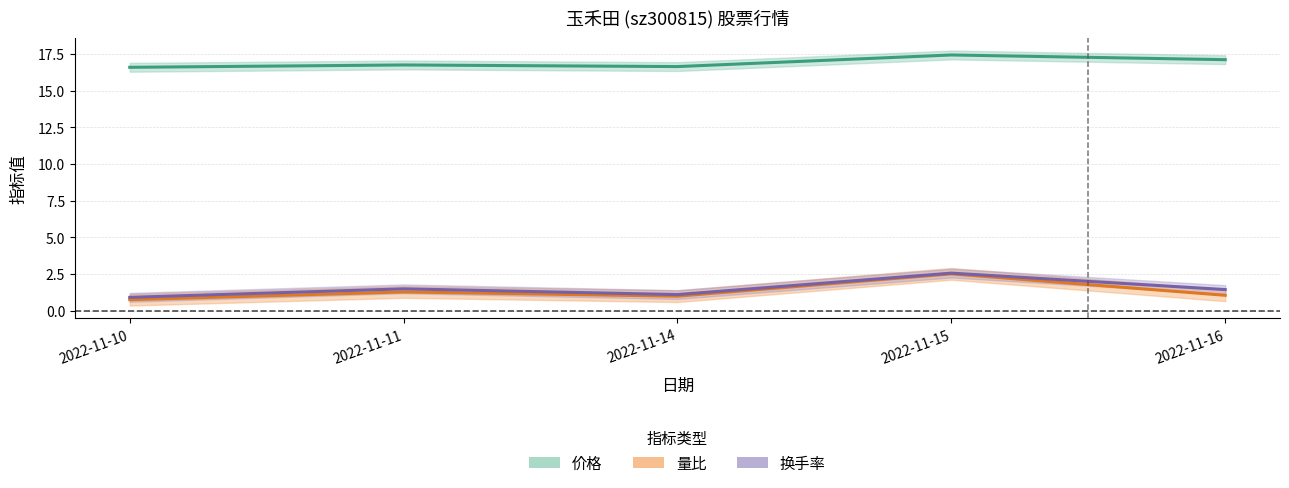

Is this an area chart (filled region under the line)?

No